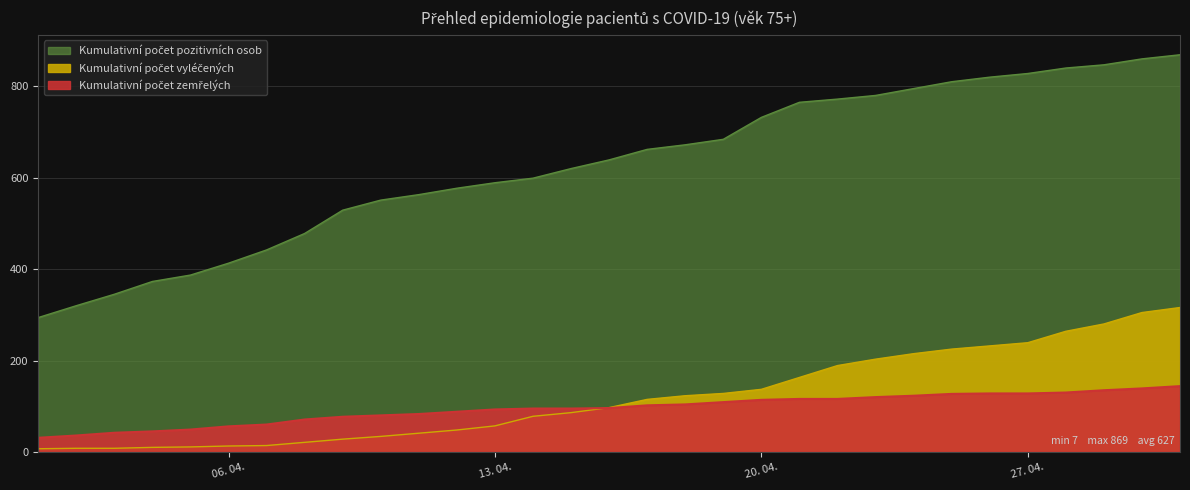

What is the sum of all Kumulativní počet pozitivních osob values?

19455